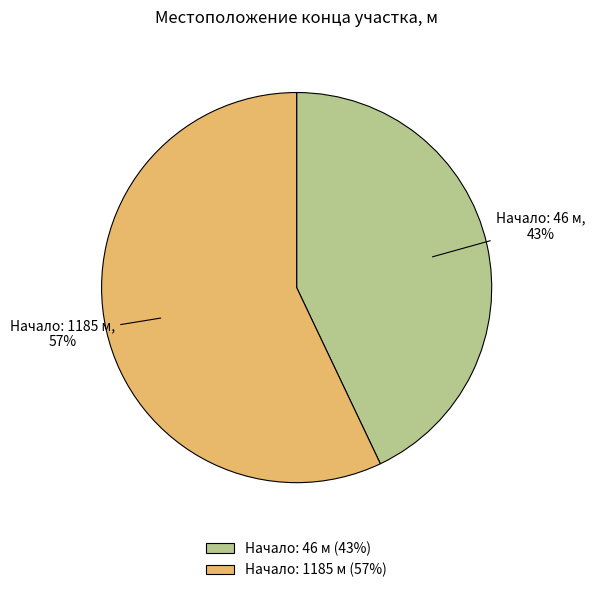

What percentage is the Начало: 1185 м slice, to the nearest percent?

57%